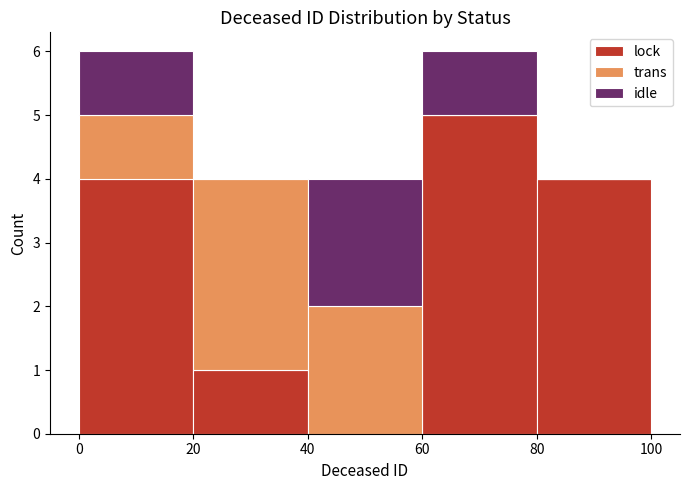

Reading left to right, transcribe this chart: for each stacked bar, give the range it covers on the x-axis and its total height. The values are not printed on the chart, so give them approximately, as read against the axis.

0 to 20: 6
20 to 40: 4
40 to 60: 4
60 to 80: 6
80 to 100: 4